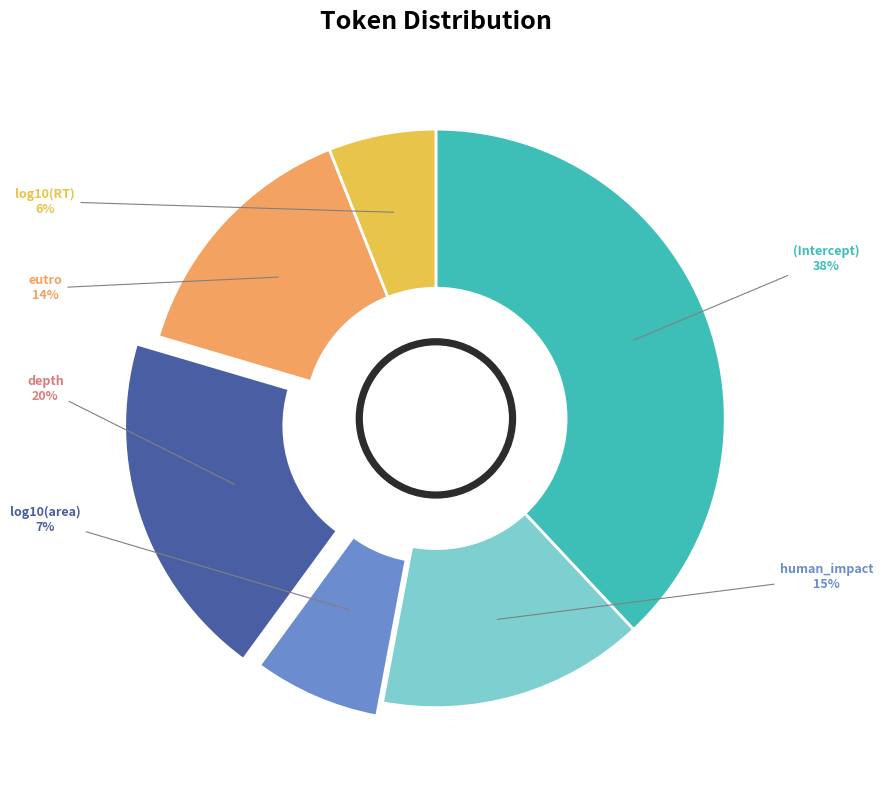

How many segments does this pie chart have?

6